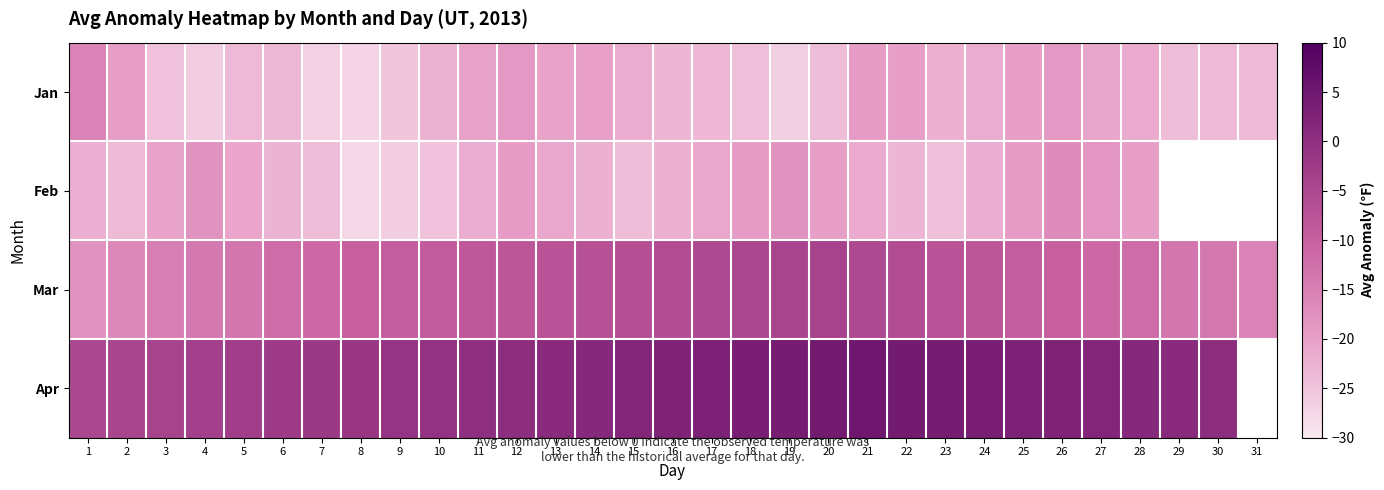

How many distinct data groups are displayed?

4